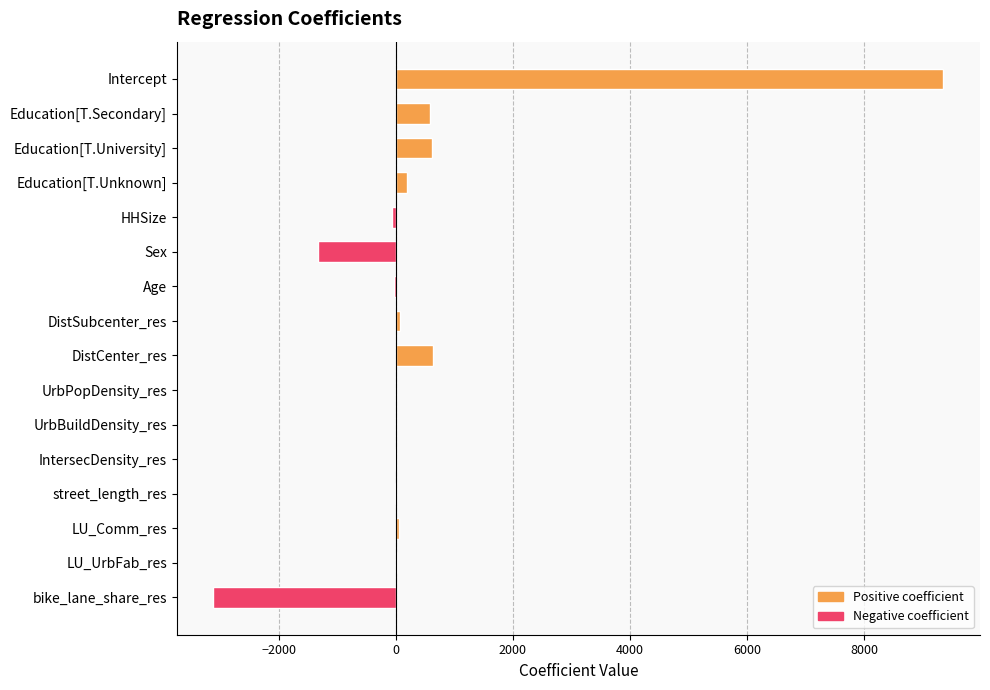

How many data points are above 25?

8